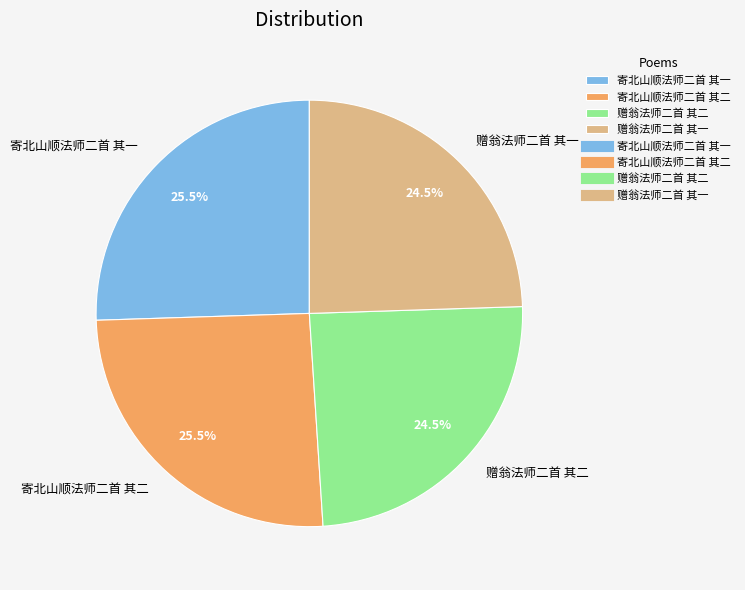

What is the ratio of the value at 赠翁法师二首 其二 to the value at 寄北山顺法师二首 其一?

1.0